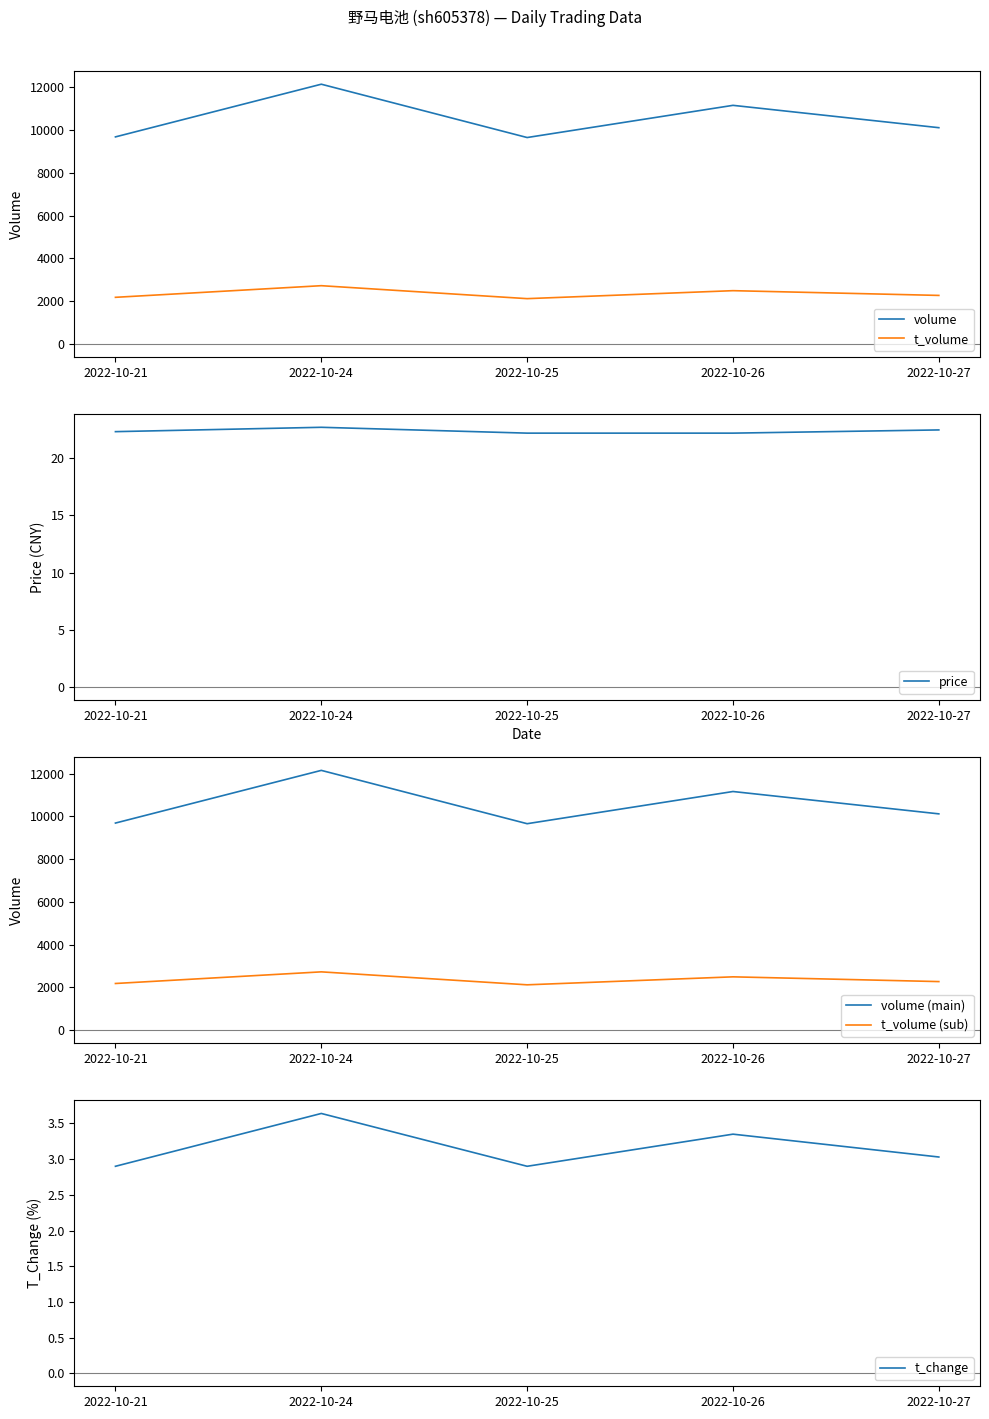

What is the approximate value of t_change at 2022-10-21?

2.9